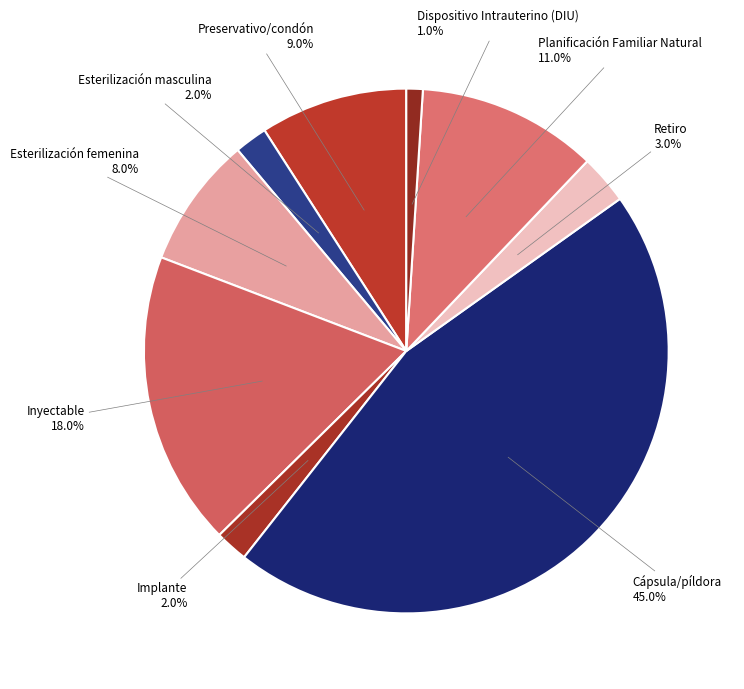

Is there a majority slice in this chart?

No